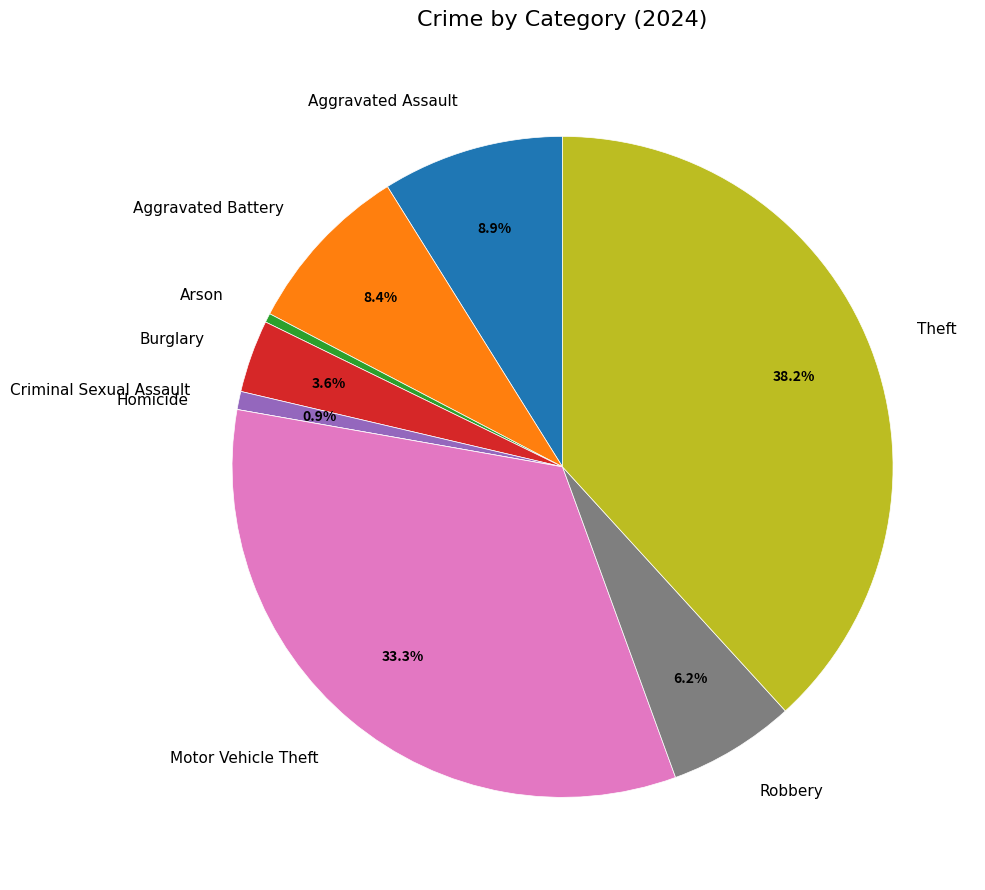

To the nearest percent, what is the difference between the Theft and Aggravated Assault slice percentages?

29%